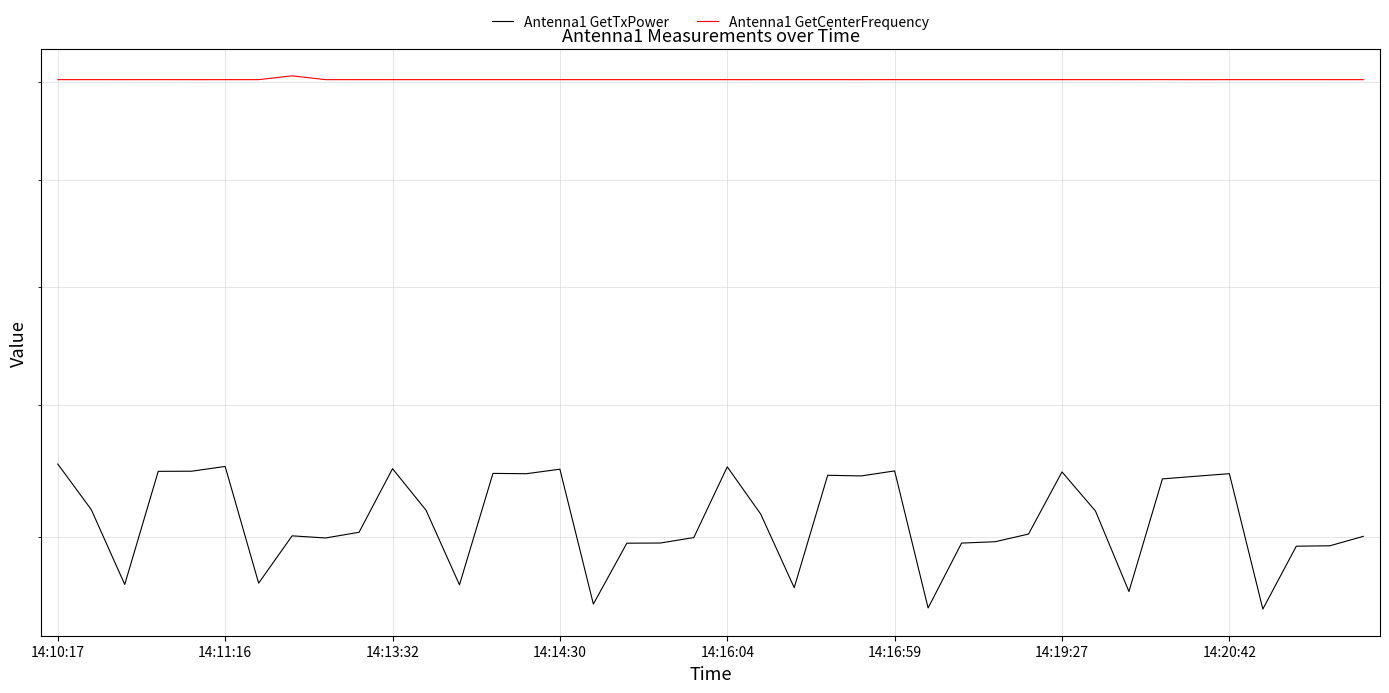

What is the smallest value displayed?

15.0